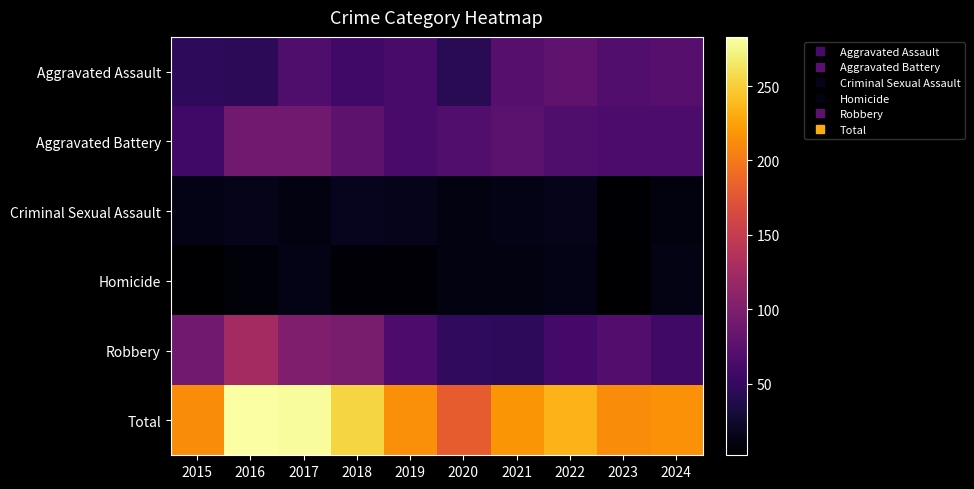

At how many categories does at least one series exceed 258?

2